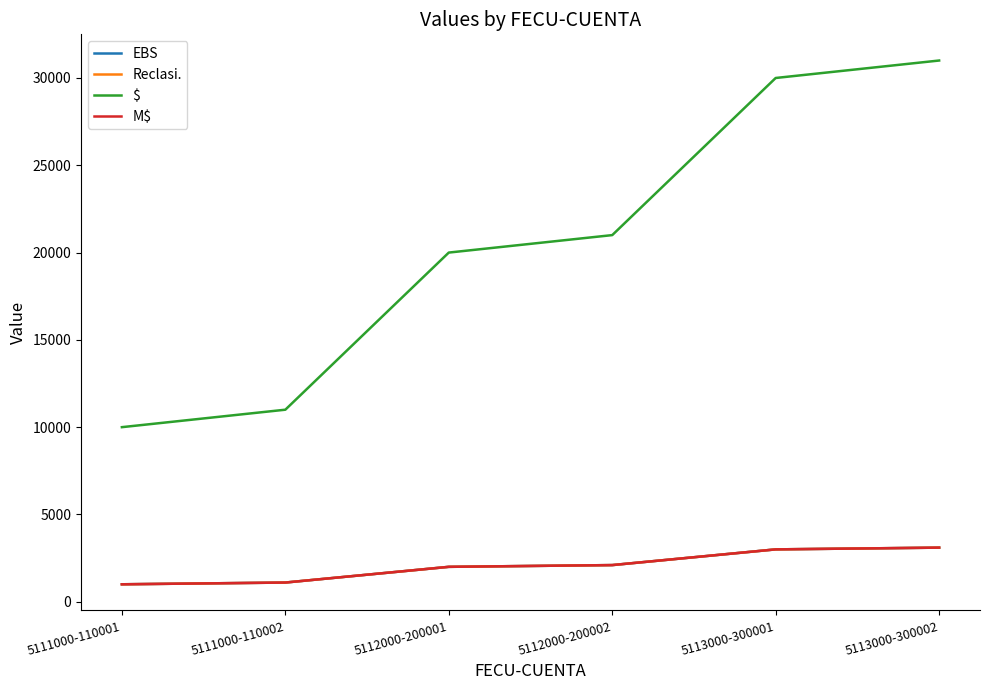

Does the chart display data point markers on the line(s)?

No